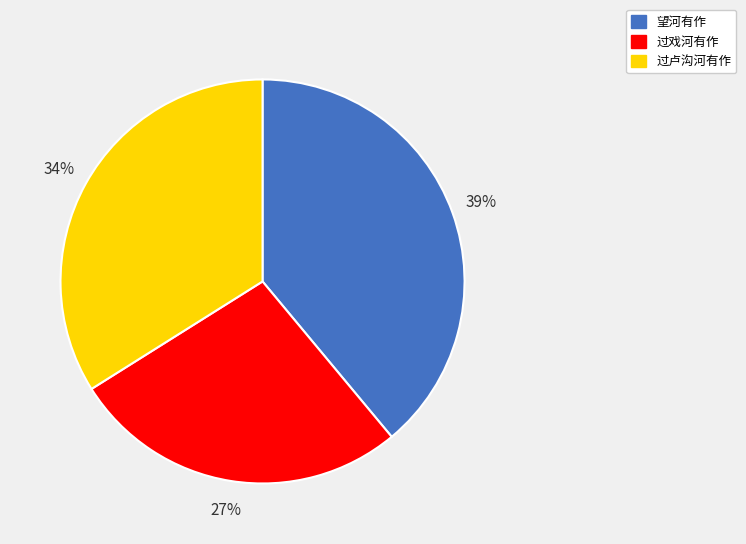

Is the sum of 望河有作 and 过卢沟河有作 greater than half?

Yes